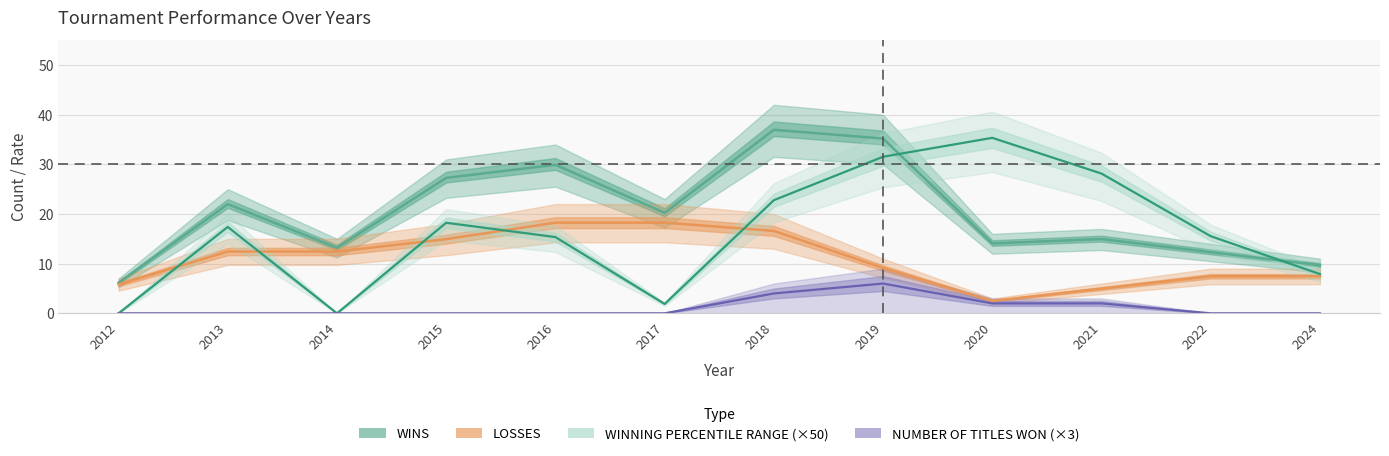

How many lines are shown in the chart?

4